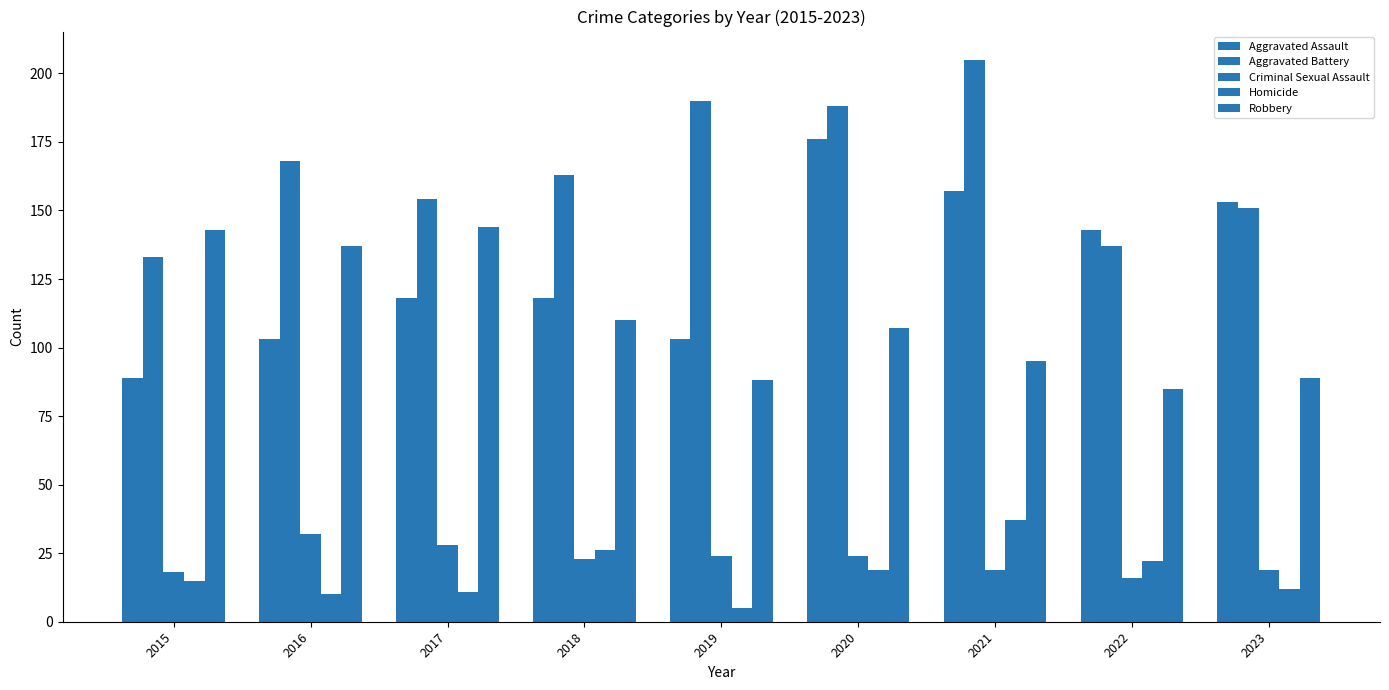

How many bars are there in each group?

5